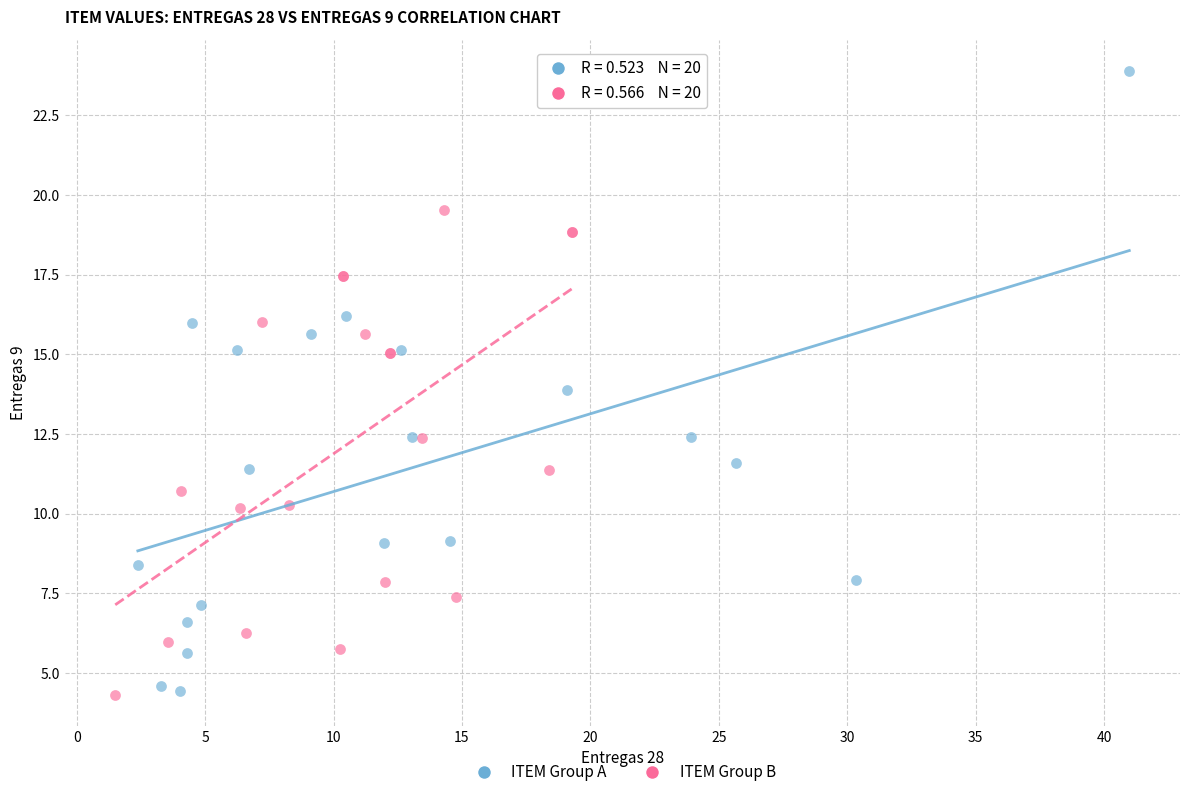

Which series contains the highest Y value?

ITEM Group A